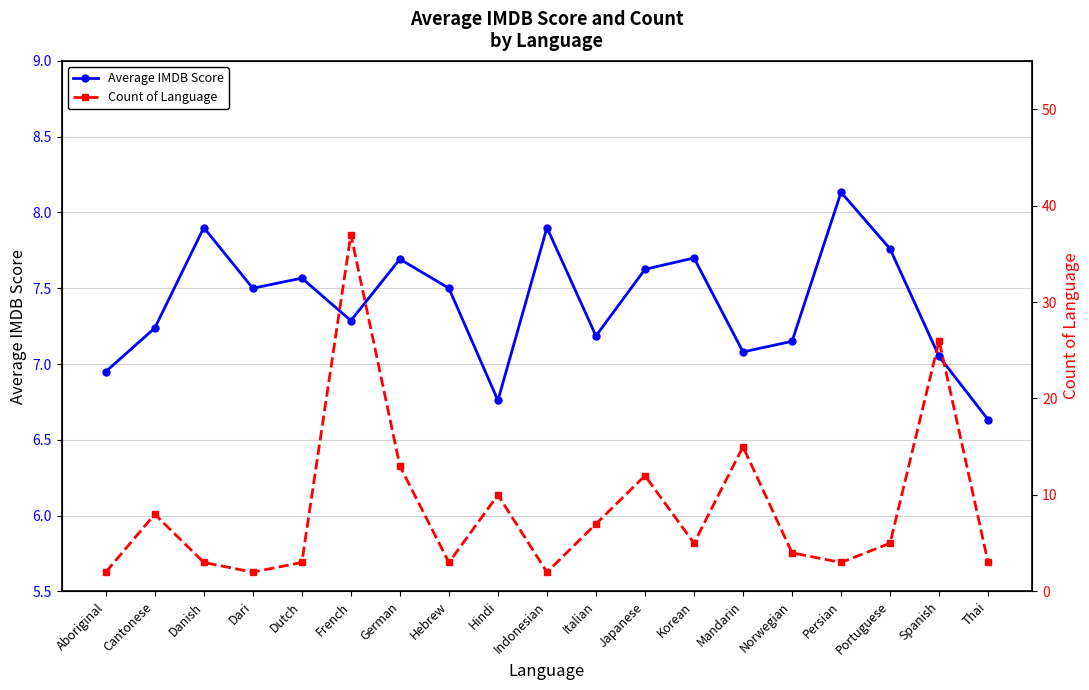

Is it true that Count of Language equals 3.5 at Indonesian?

False